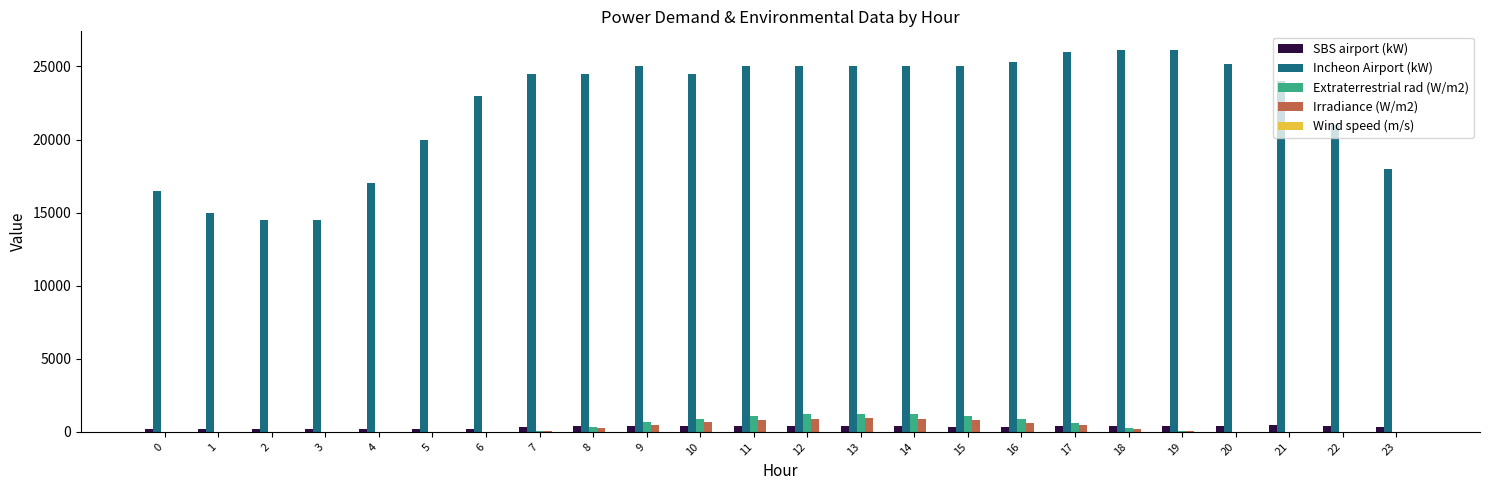

Which series has the largest total across all categories?

Incheon Airport (kW)